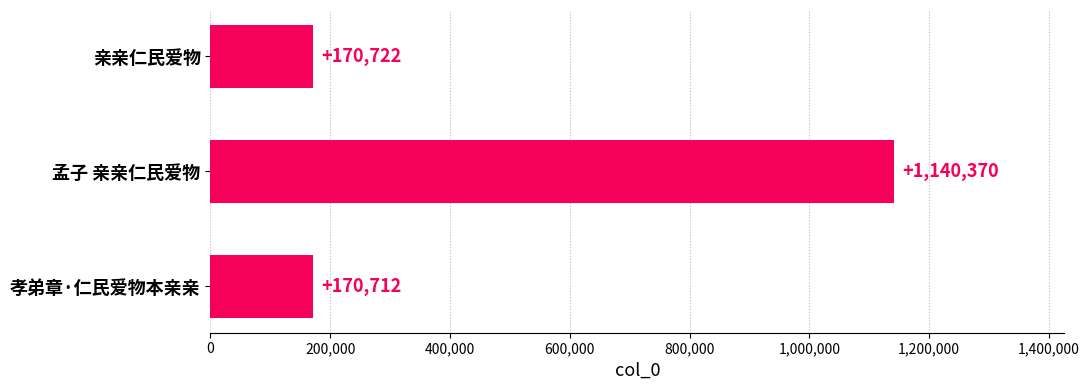

Read the value at 亲亲仁民爱物, to the nearest 10.

170720